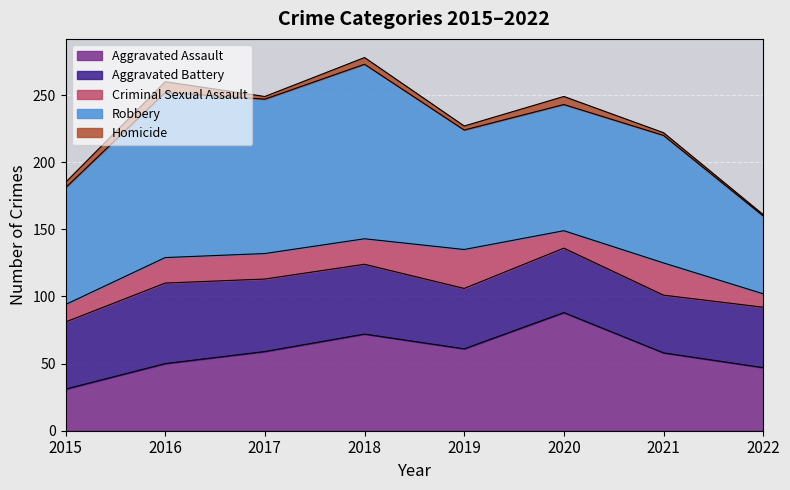

Is the value of Criminal Sexual Assault at 2016 greater than the value of Aggravated Battery at 2019?

No